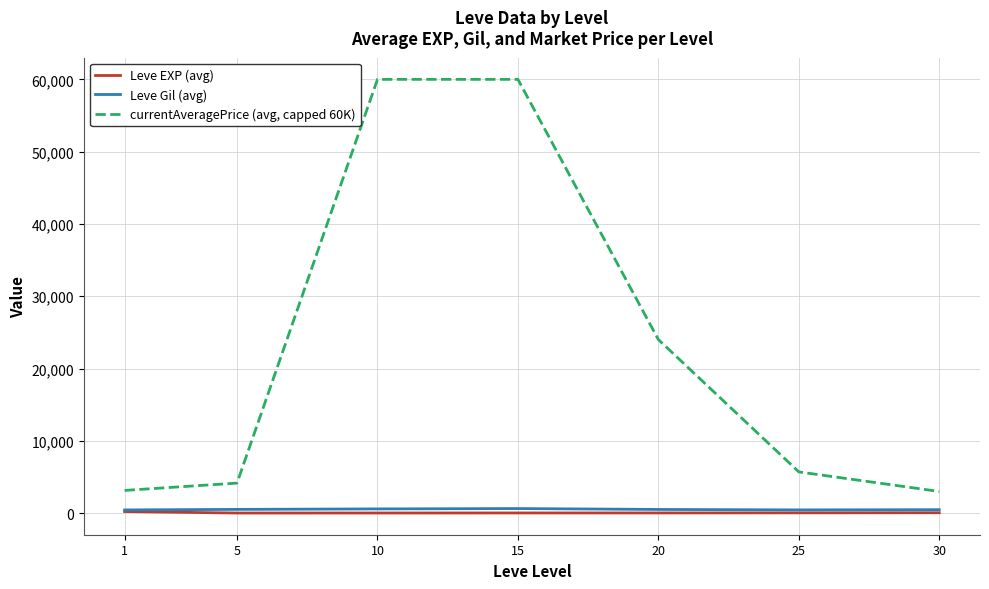

How many series are shown in this chart?

3